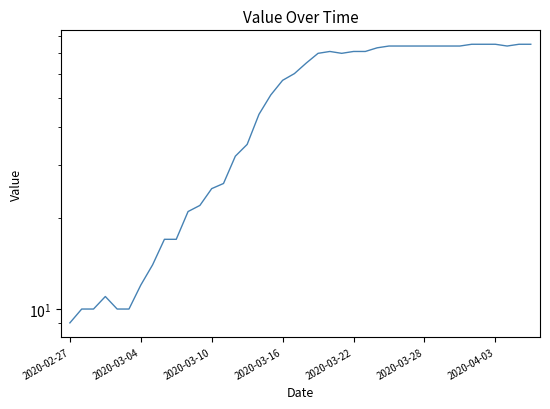

Does the chart display data point markers on the line(s)?

No